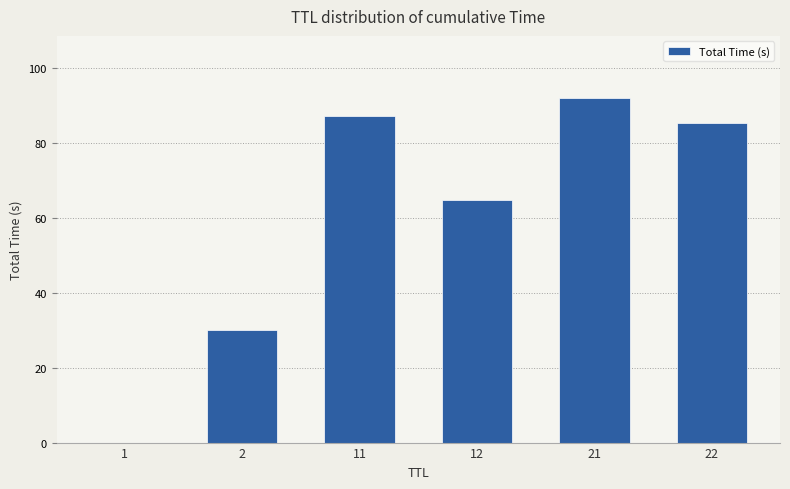

What is the maximum value shown in the chart?

91.9